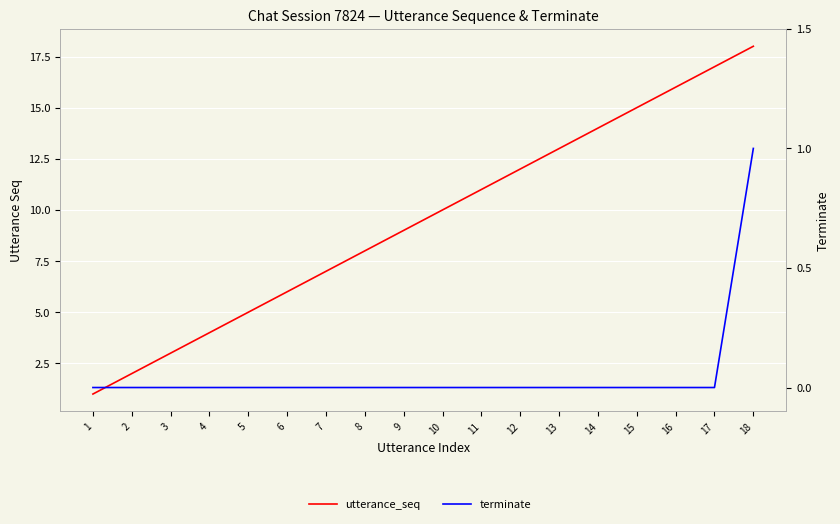

What are all the series names shown in the legend?

utterance_seq, terminate